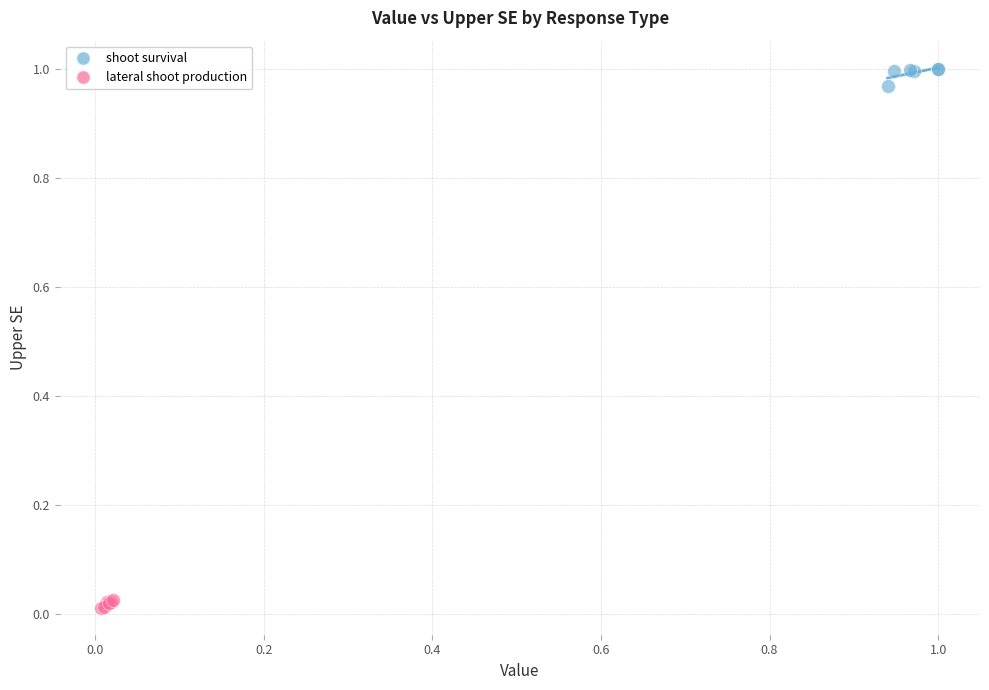

Which series contains the lowest Y value?

lateral shoot production